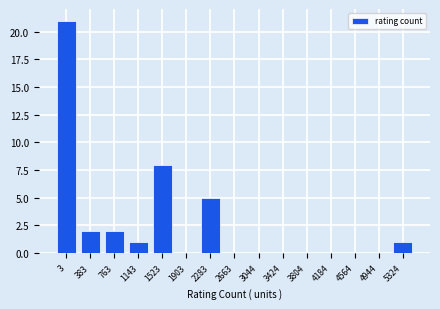

Reading left to right, transcribe all the data shown in this chart.

3=21	383=2	763=2	1143=1	1523=8	1903=0	2283=5	2663=0	3044=0	3424=0	3804=0	4184=0	4564=0	4944=0	5324=1